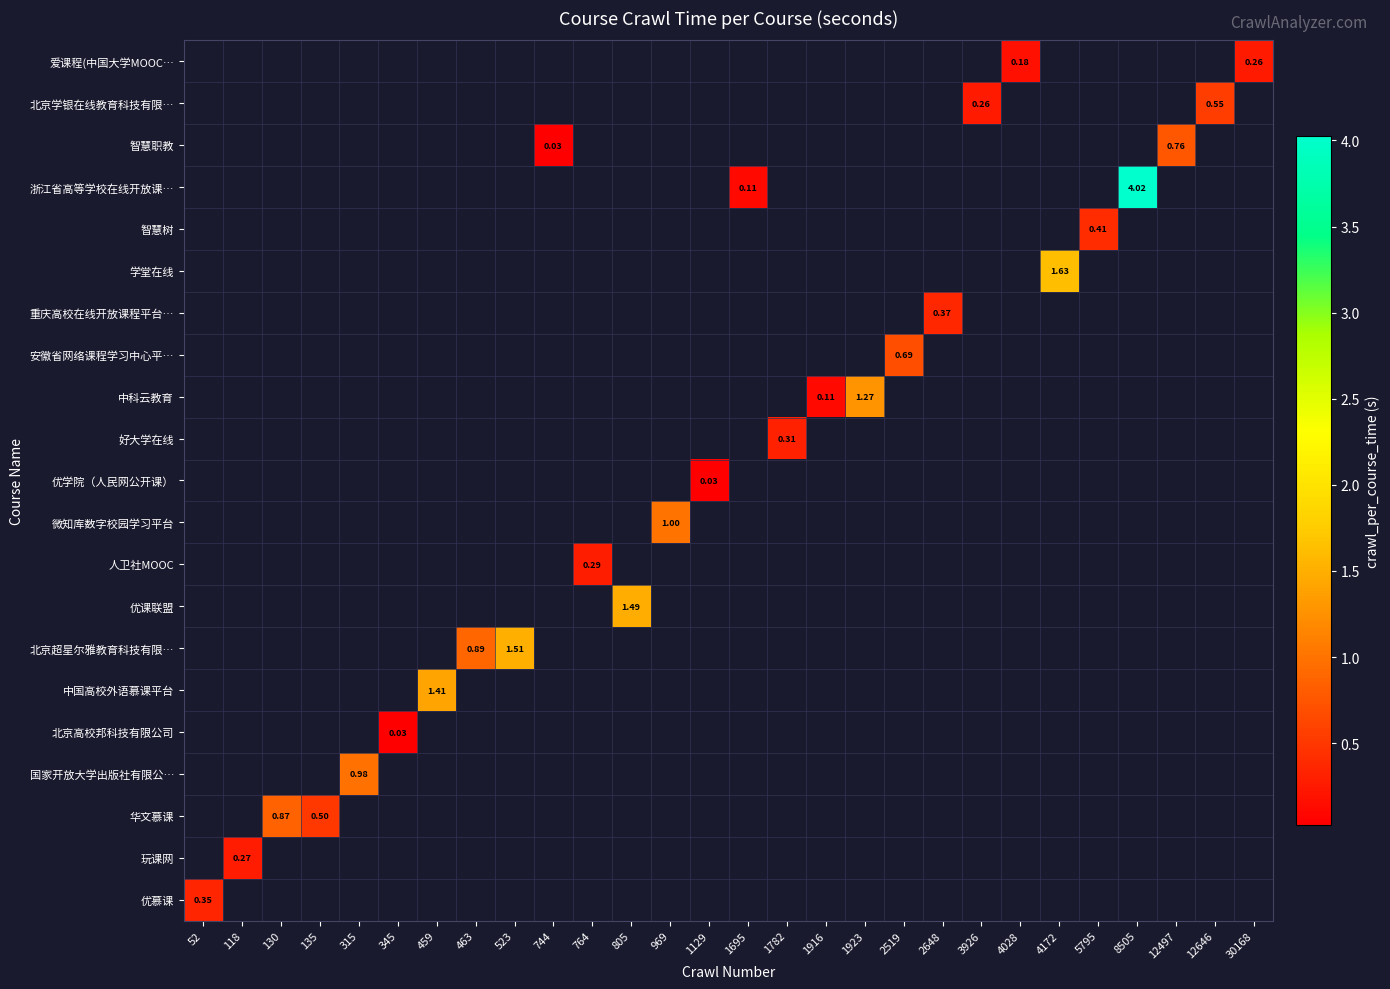

True or false: 爱课程(中国大学MOOC… has a value of 0.5 at 30168.

False